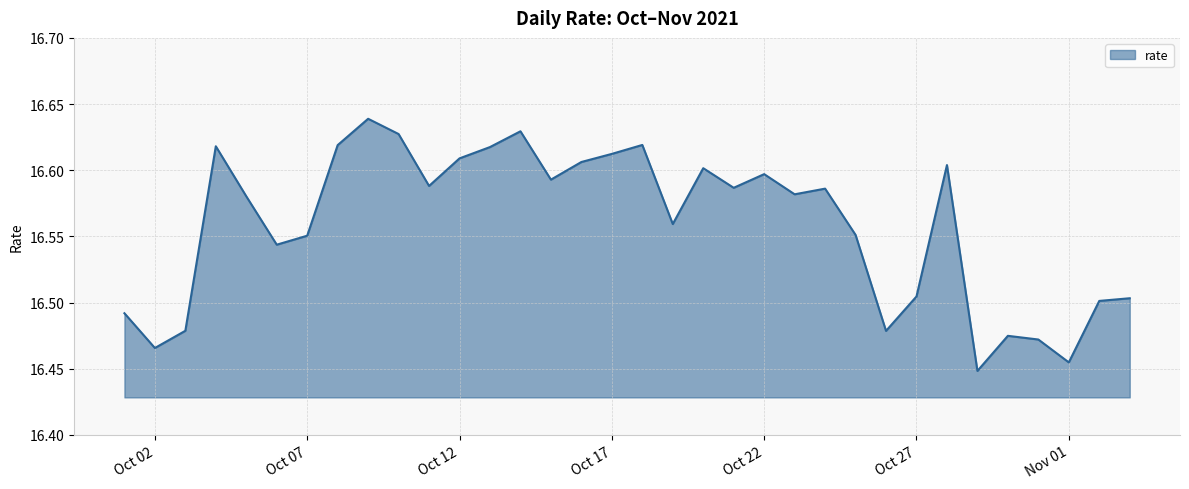

Reading right to left, transcribe all the data shown in this chart.

16.5	16.5	16.5	16.5	16.5	16.4	16.6	16.5	16.5	16.6	16.6	16.6	16.6	16.6	16.6	16.6	16.6	16.6	16.6	16.6	16.6	16.6	16.6	16.6	16.6	16.6	16.6	16.6	16.5	16.6	16.6	16.5	16.5	16.5